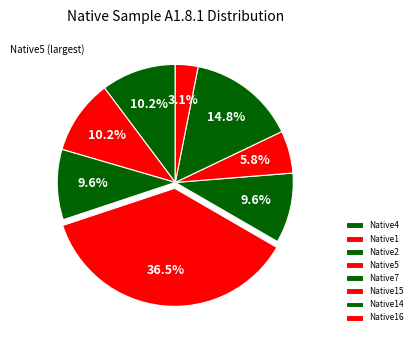

Count the number of slices in the pie.

8